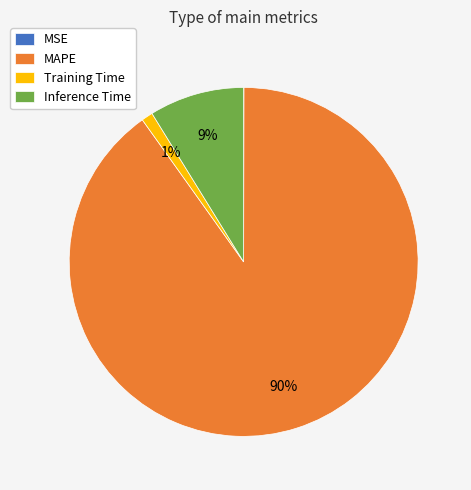

Which has a higher value, Inference Time or Training Time?

Inference Time